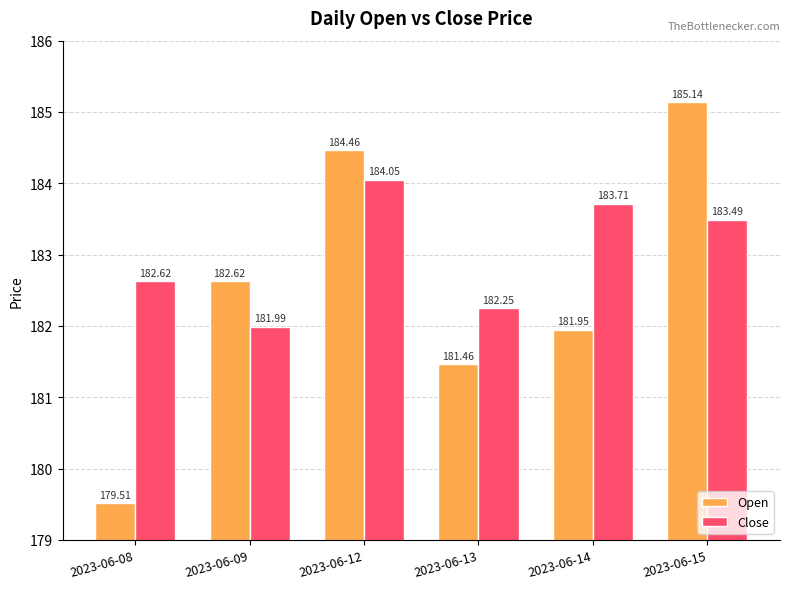

Where is Open nearest to the value 182?

2023-06-14